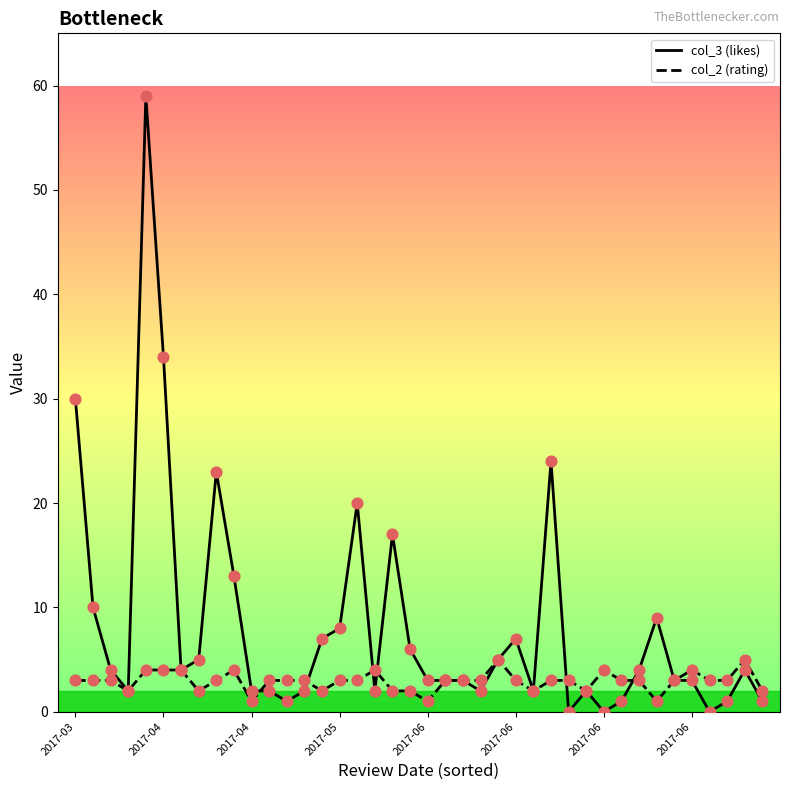

What are all the series names shown in the legend?

col_3 (likes), col_2 (rating)